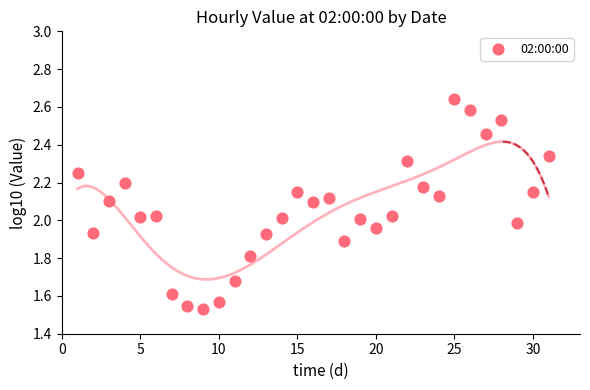

What is the range of Y values (max minus min)?

1.1